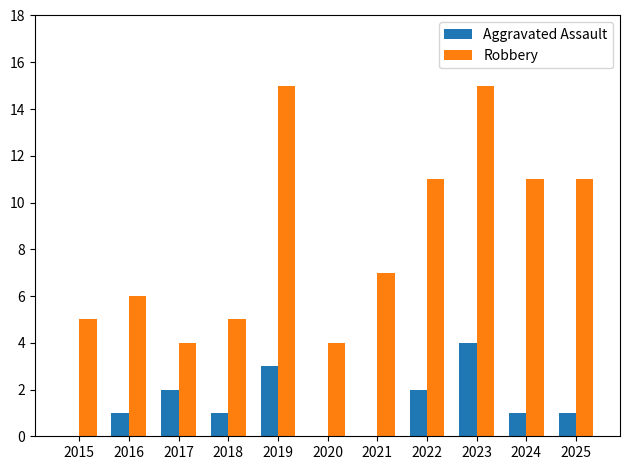

Are the bars grouped side by side (vs. stacked)?

Yes